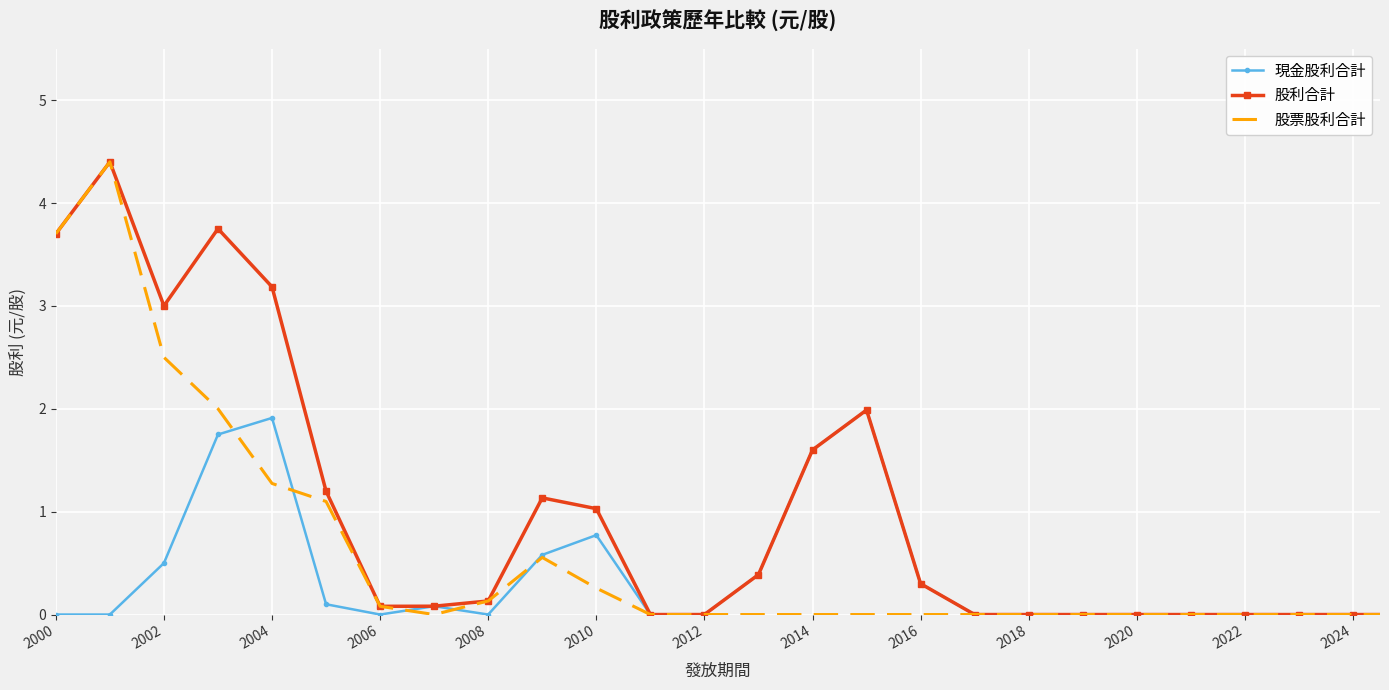

The 股票股利合計 series shows -2.5 at 2016. True or false?

False